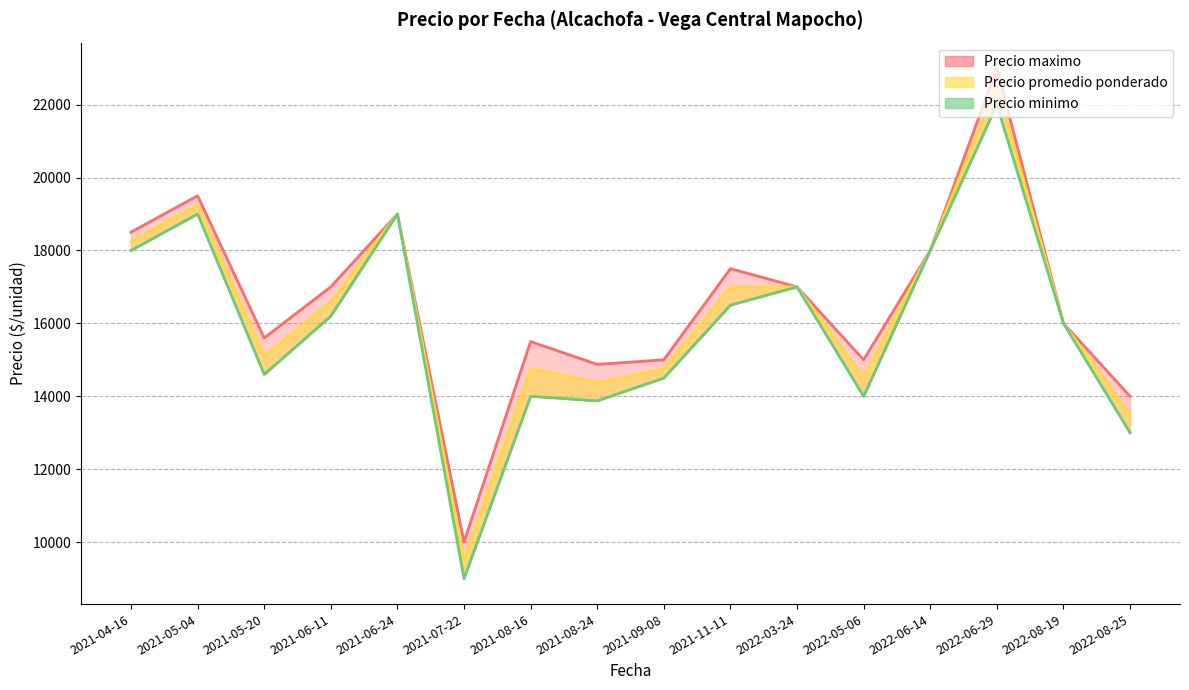

Between 2021-04-16 and 2021-08-24, which series saw the biggest shift?

Precio minimo